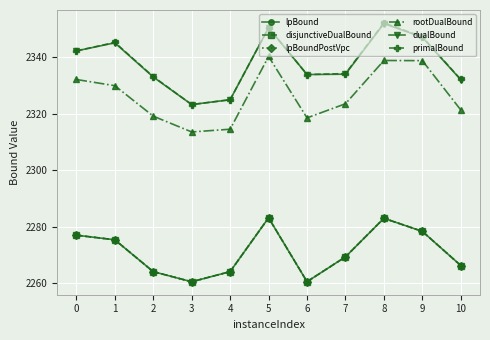

What is the total value across all series at 1?

13846.8